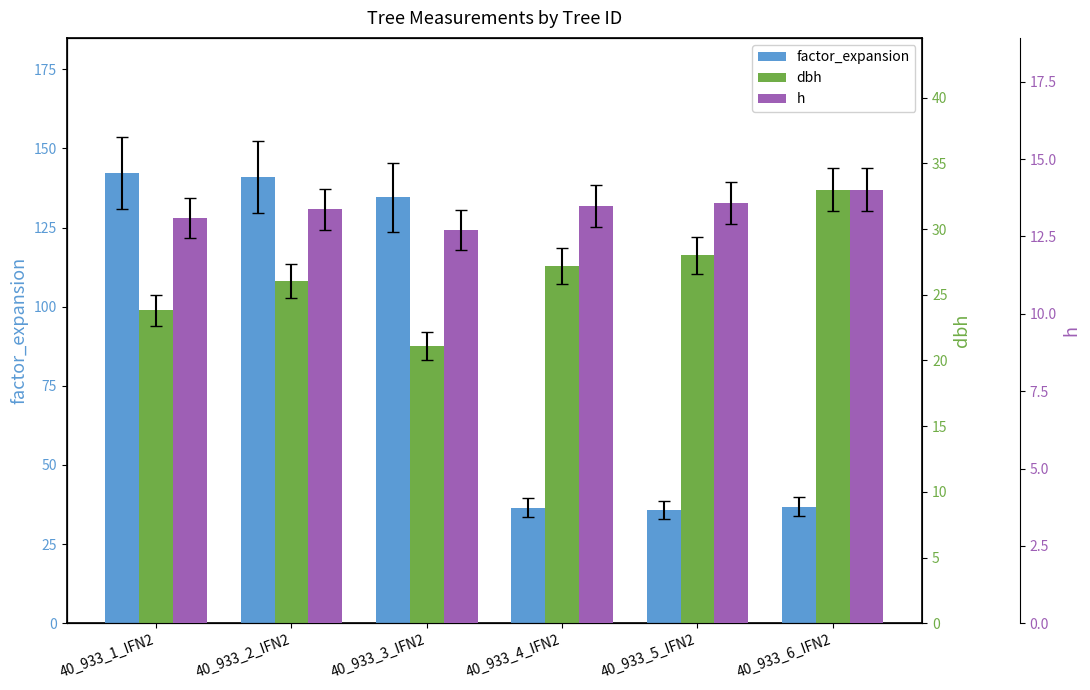

At which label does factor_expansion reach its peak?

40_933_1_IFN2